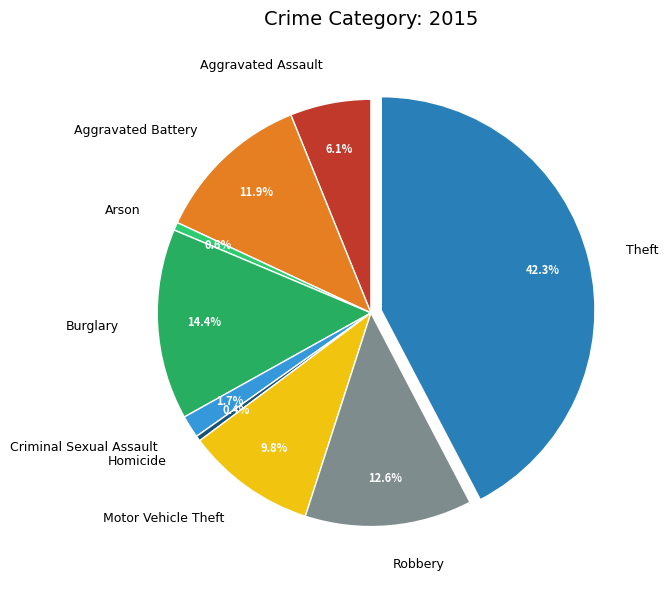

What percentage is the Theft slice, to the nearest percent?

42%